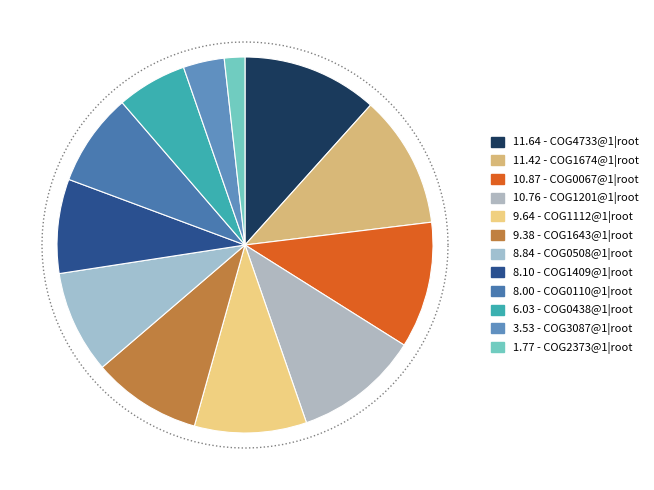

What portion of the pie excludes COG1409@1|root?

91.9%